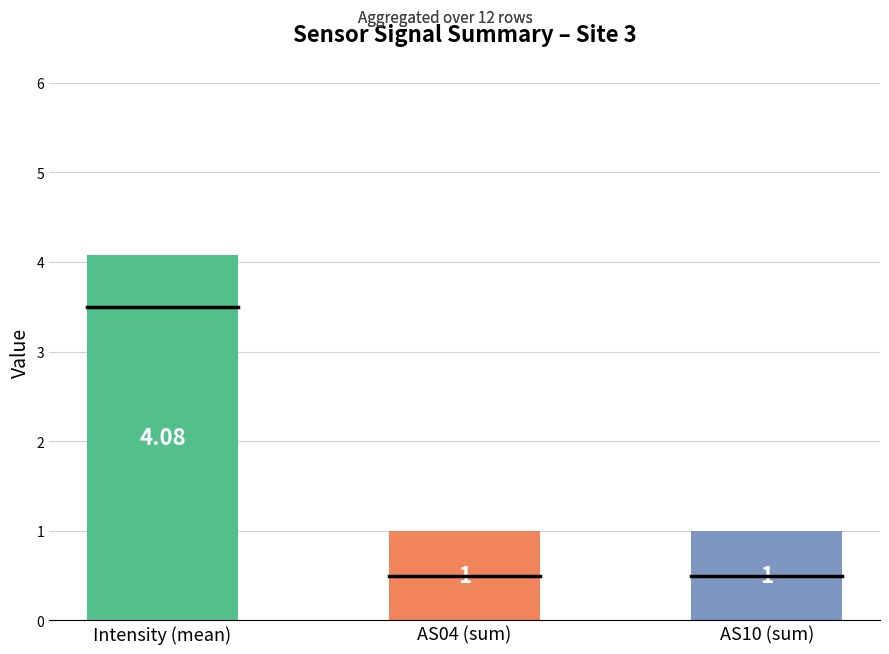

True or false: AS04 has a value of 0.0 at 1698815734.

True